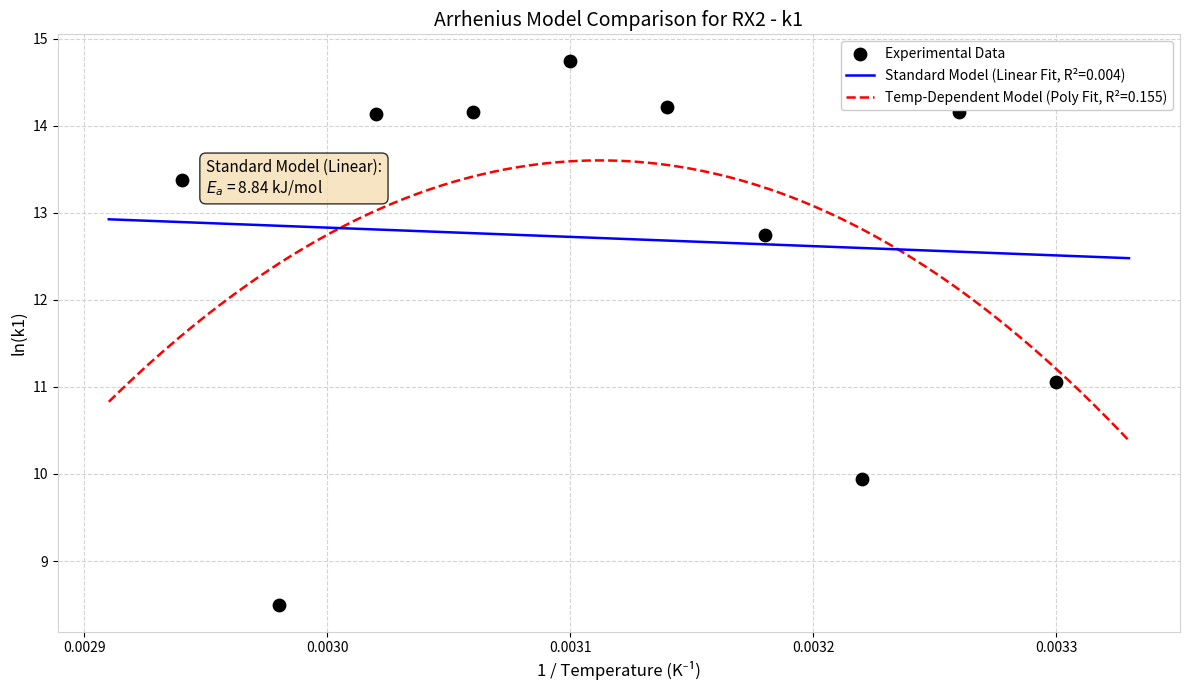

What is the highest value of the Temp-Dependent Model (Poly Fit, R²=0.155) series?

13.6